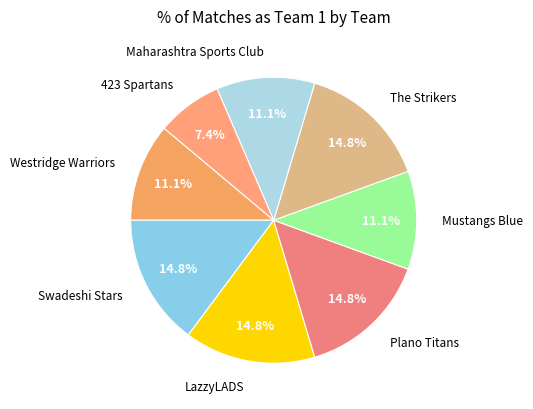

Count the number of slices in the pie.

8